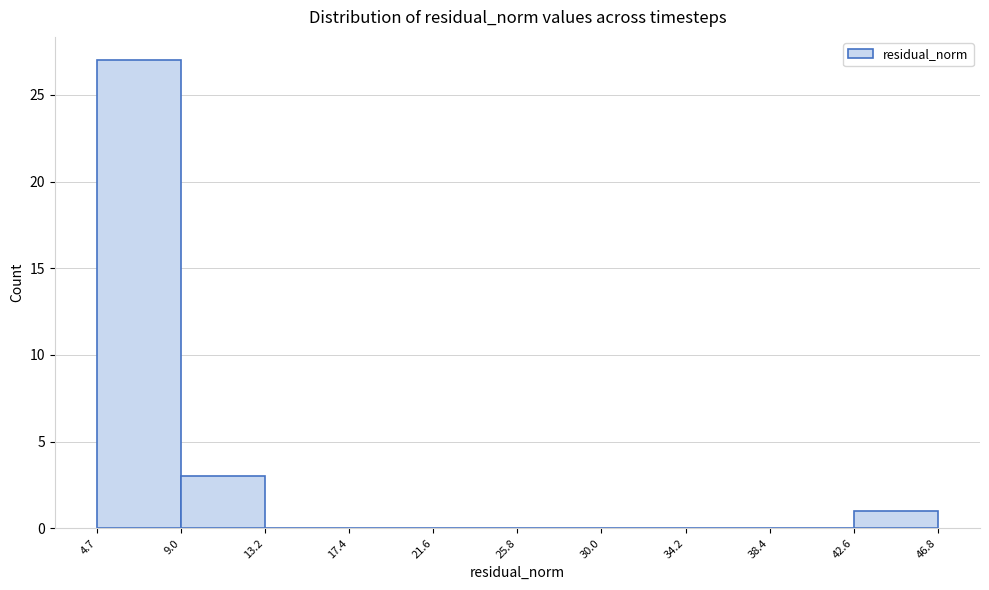

Reading left to right, transcribe this chart: for each bar, give the range it covers on the x-axis and its height. The values are not printed on the chart, so give them approximately, as read against the axis.

4.7 to 9.0: 27
9.0 to 13.2: 3
13.2 to 17.4: 0
17.4 to 21.6: 0
21.6 to 25.8: 0
25.8 to 30.0: 0
30.0 to 34.2: 0
34.2 to 38.4: 0
38.4 to 42.6: 0
42.6 to 46.8: 1